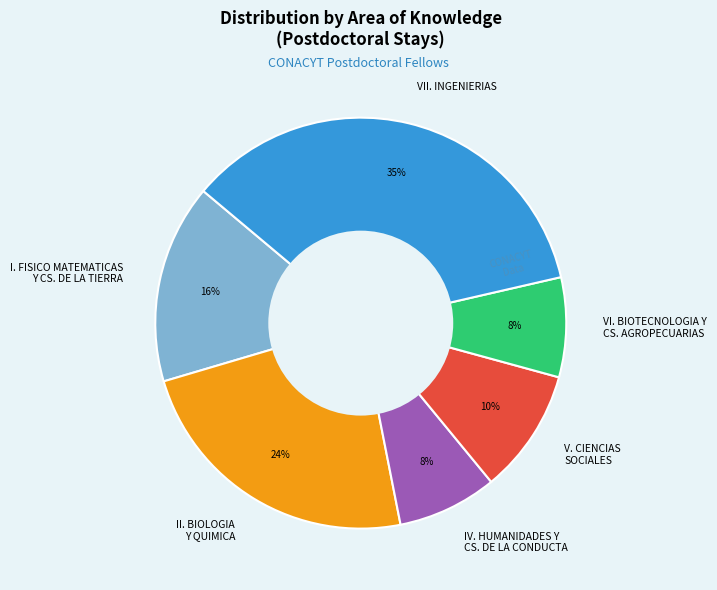

Does VI. BIOTECNOLOGIA Y CS. AGROPECUARIAS represent more than half of the total?

No